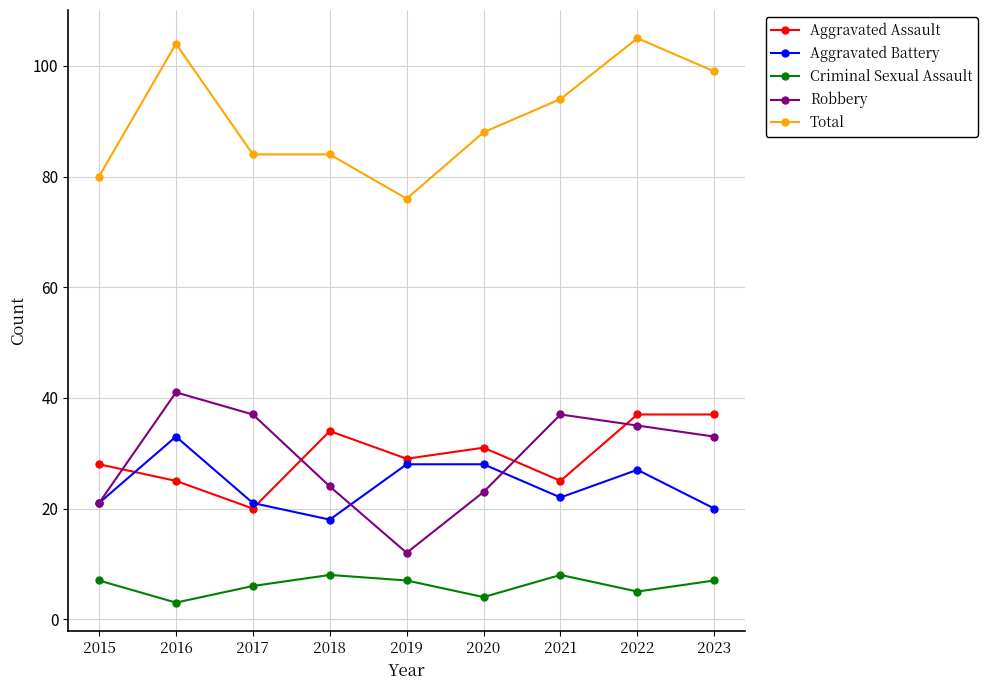

How many lines are shown in the chart?

5